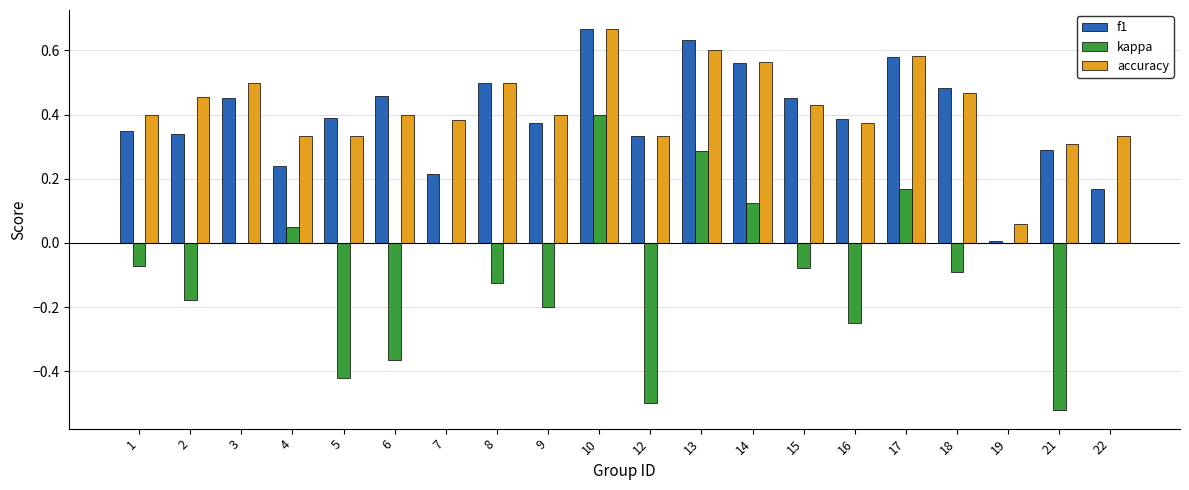

Is it true that kappa equals -0.2 at 9?

True